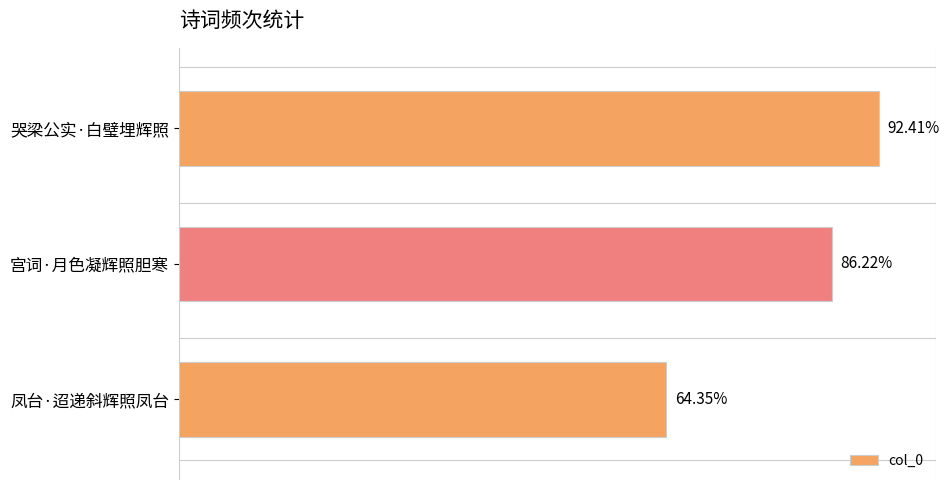

Does the chart contain stacked bars?

No